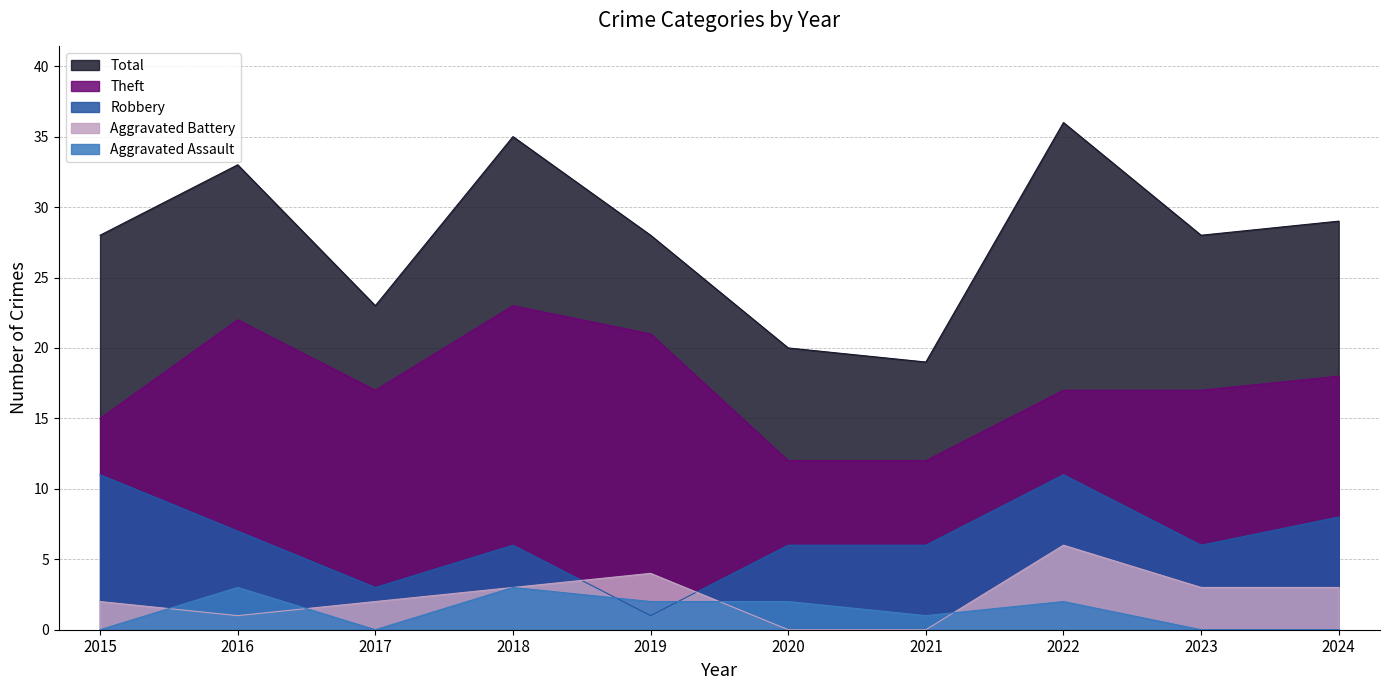

Rank the series by their maximum value, from lowest to highest.

Aggravated Assault, Aggravated Battery, Robbery, Theft, Total